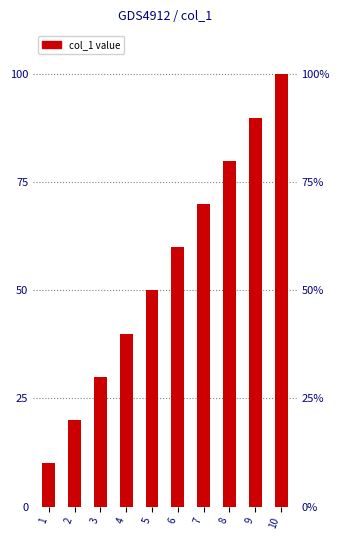

Between 4 and 3, which is larger?

4